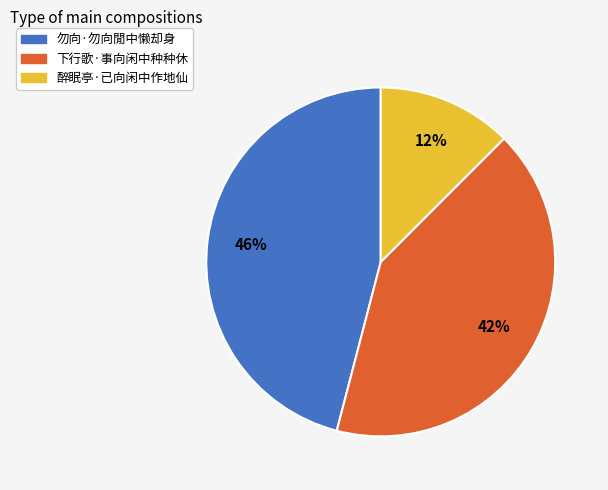

Between 下行歌·事向闲中种种休 and 醉眠亭·已向闲中作地仙, which is larger?

下行歌·事向闲中种种休